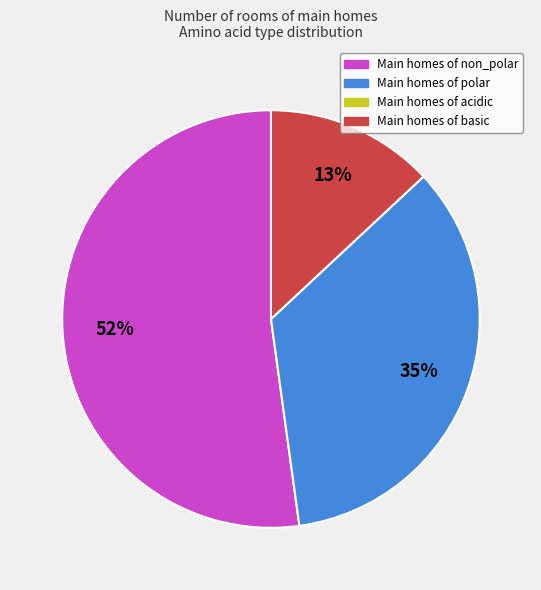

To the nearest percent, what is the average slice percentage?

33%